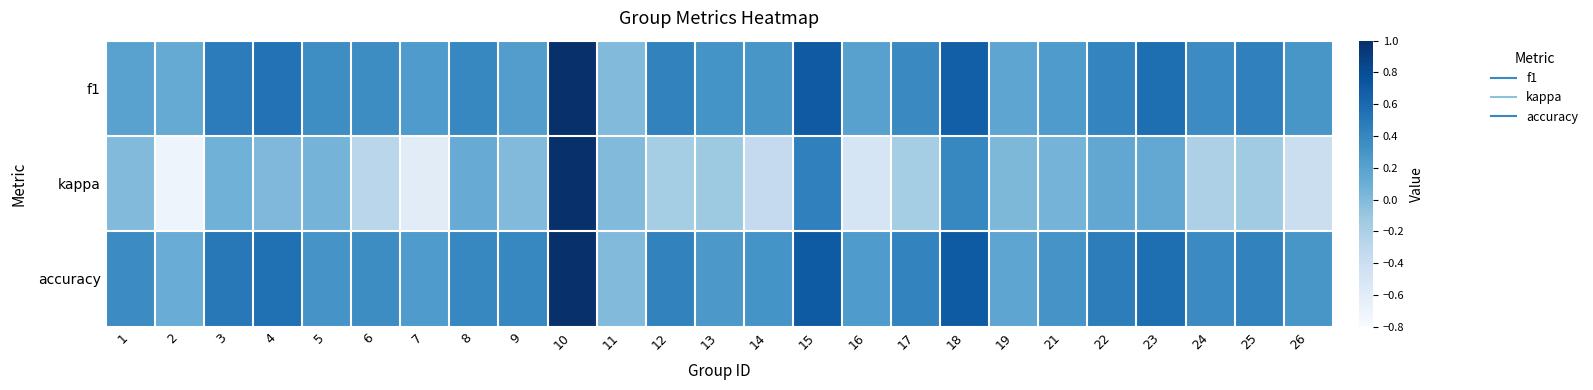

Between 8 and 10, which is larger?

10